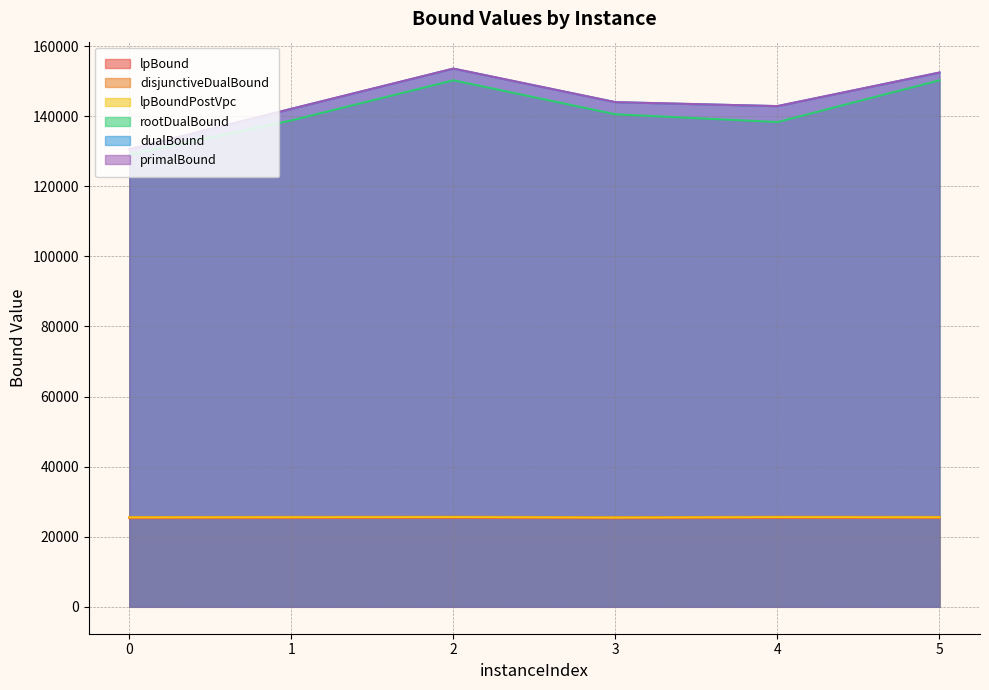

The value of primalBound at 5 is 152478.0. True or false?

True